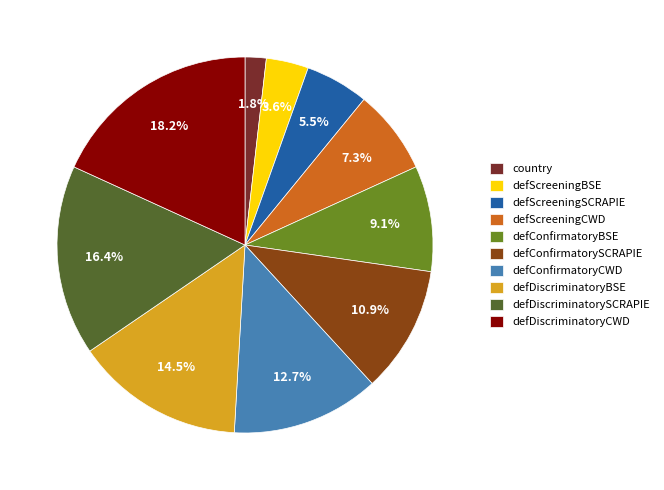

How many slices are in this pie chart?

10